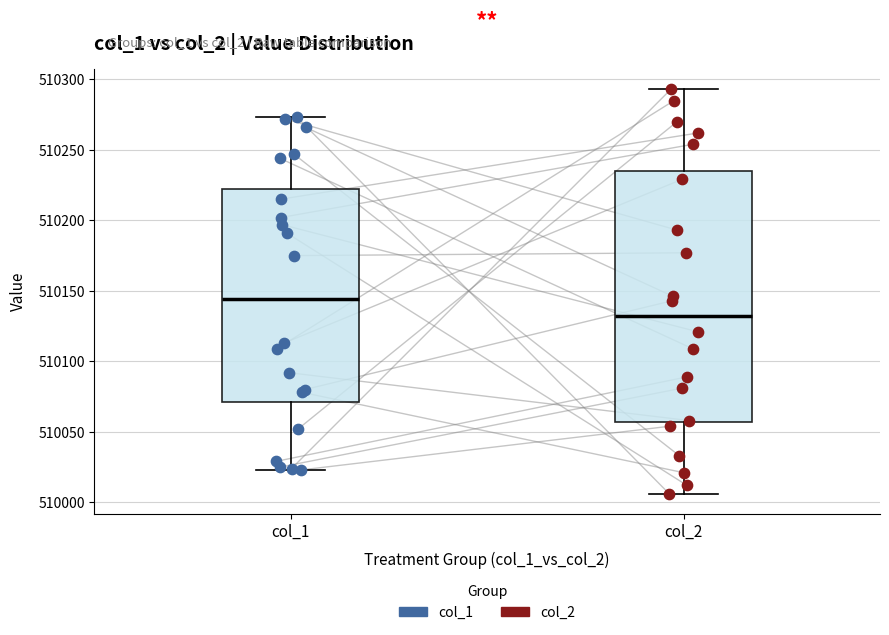

Which box's median line is the highest?

col_1